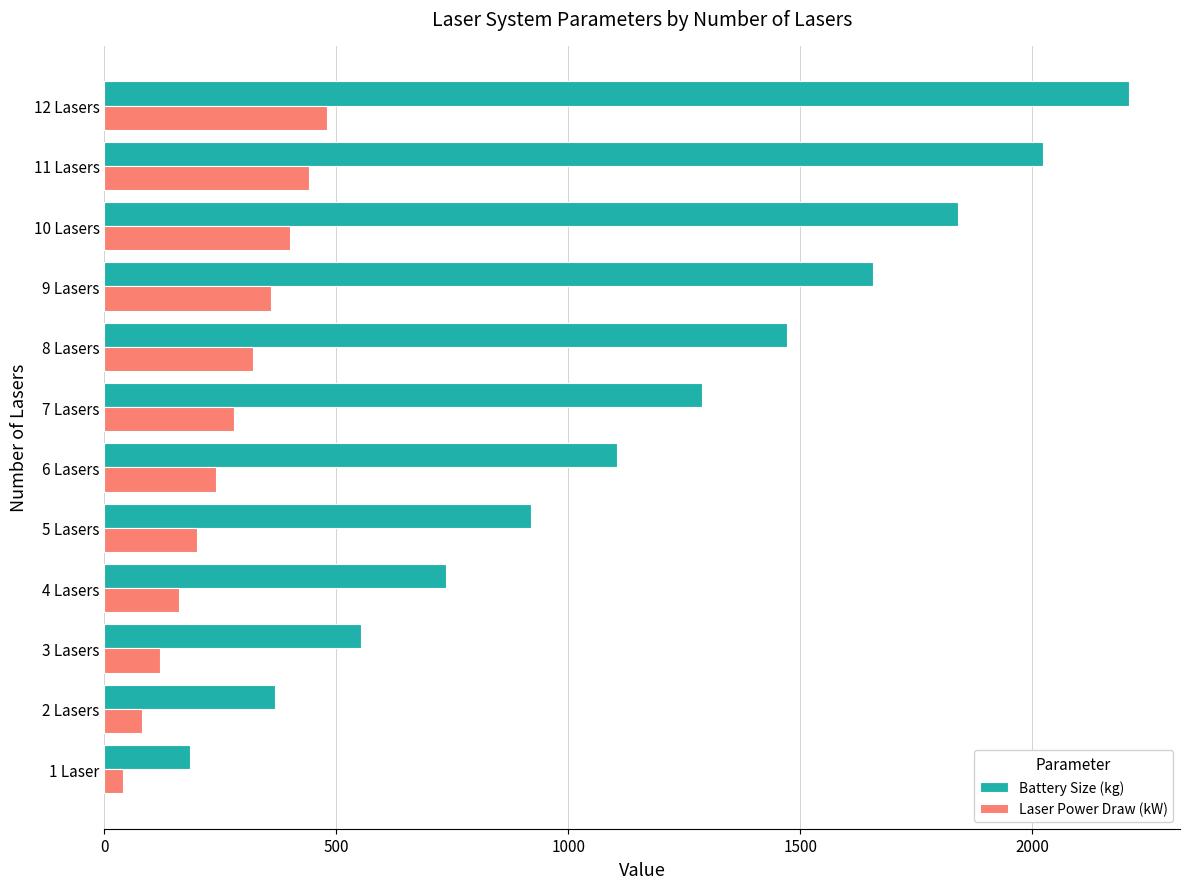

Which series changed the most between 4 Lasers and 11 Lasers?

Battery Size (kg)